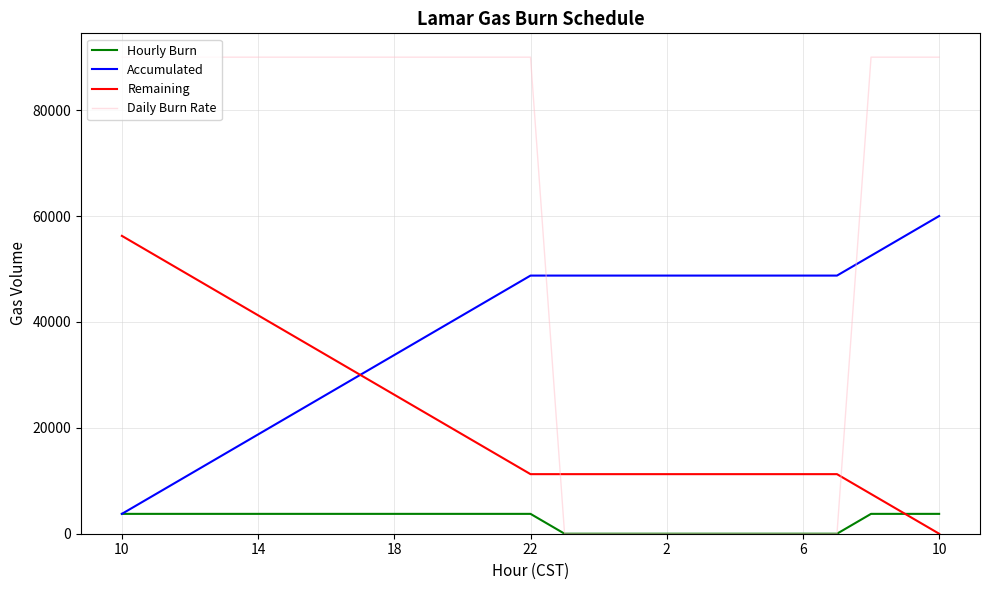

At how many categories does at least one series exceed 84641?

16